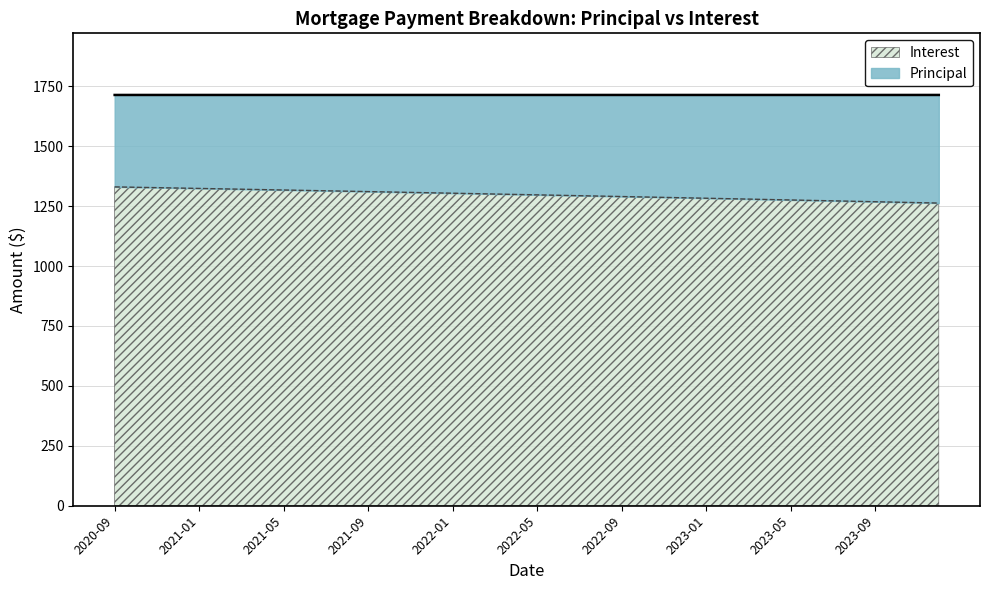

Reading left to right, what are all the values shown in this chart?

1330.0	1328.4	1326.8	1325.2	1323.6	1321.9	1320.3	1318.7	1317.0	1315.4	1313.7	1312.0	1310.4	1308.7	1307.0	1305.3	1303.6	1301.9	1300.2	1298.5	1296.7	1295.0	1293.3	1291.5	1289.8	1288.0	1286.2	1284.4	1282.6	1280.8	1279.0	1277.2	1275.4	1273.6	1271.8	1269.9	1268.1	1266.2	1264.3	1262.5